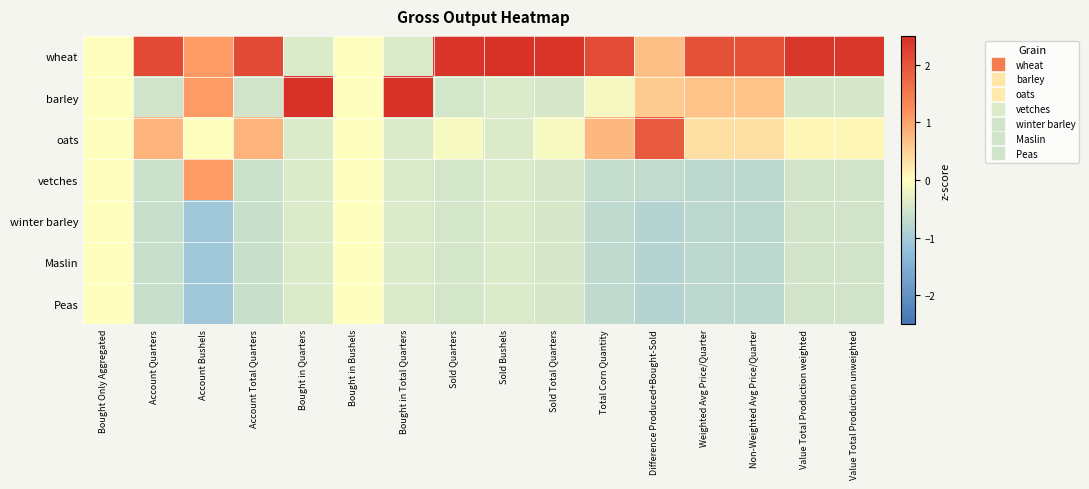

What is the spread (max minus min) of values at Value Total Production unweighted?

2.9